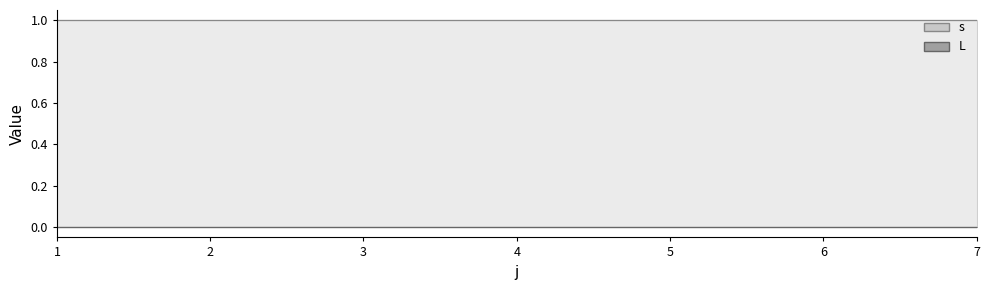

What is the approximate value of s at 2?

1